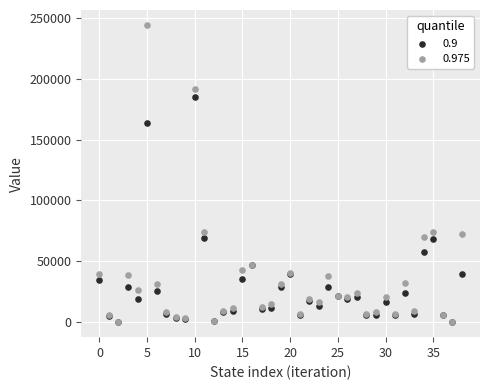

Which series reaches the maximum Y coordinate?

0.975